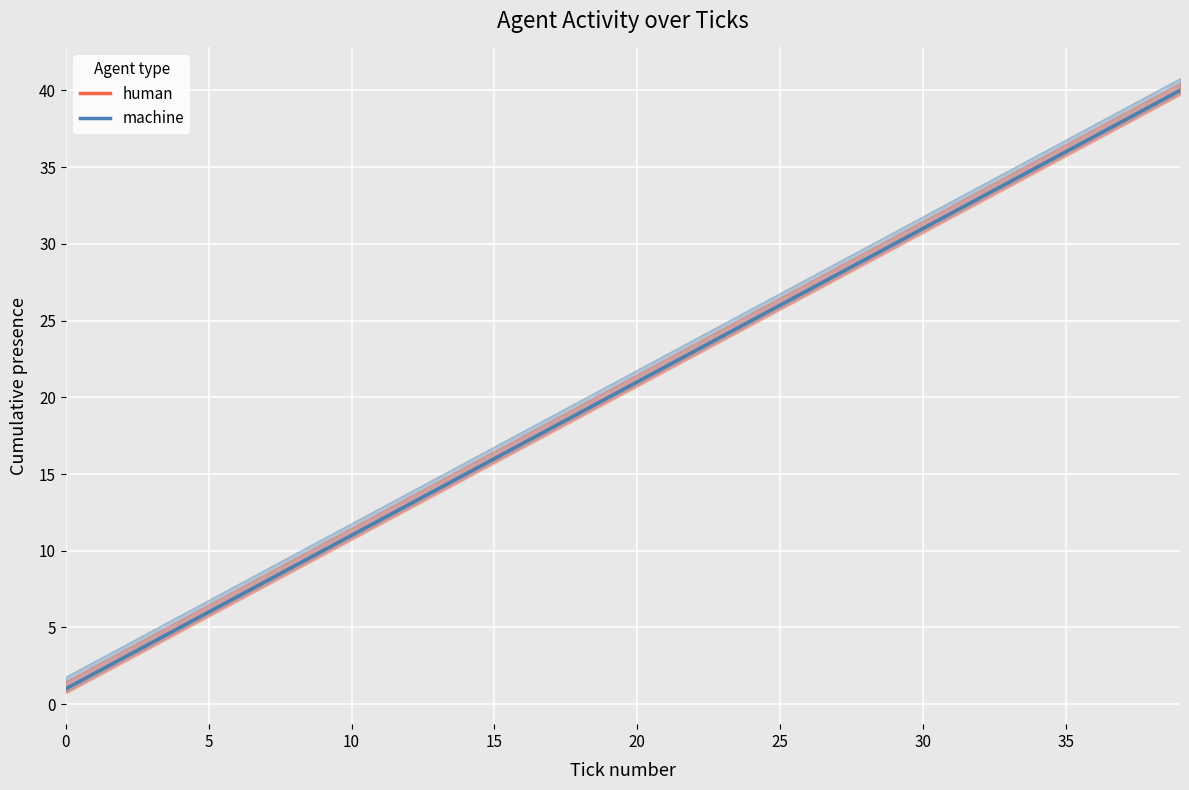

True or false: human and machine cross at least once.

False